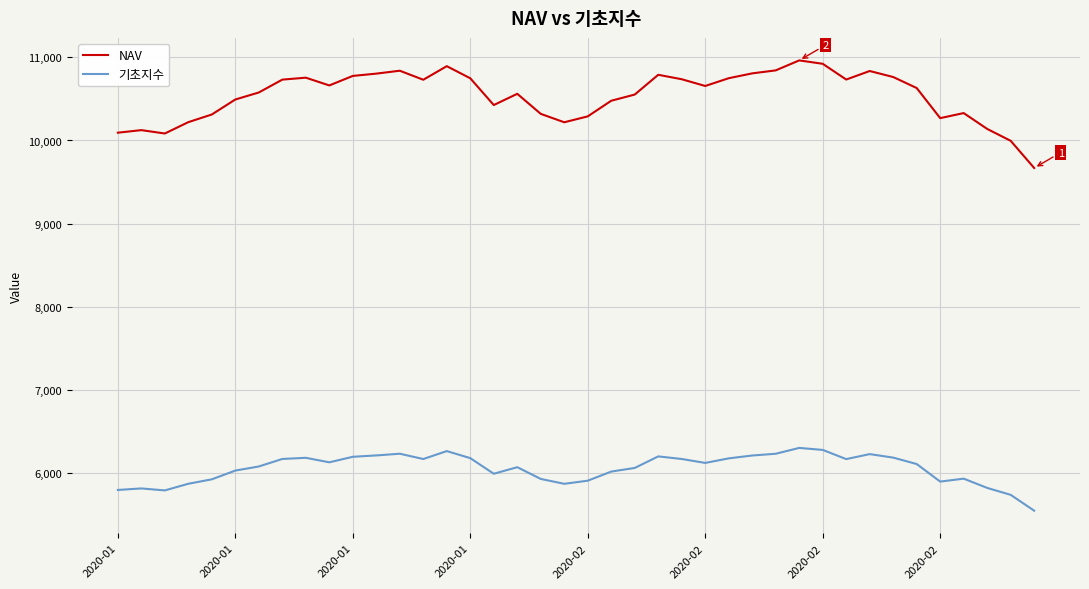

Which series has the widest spread of values?

NAV